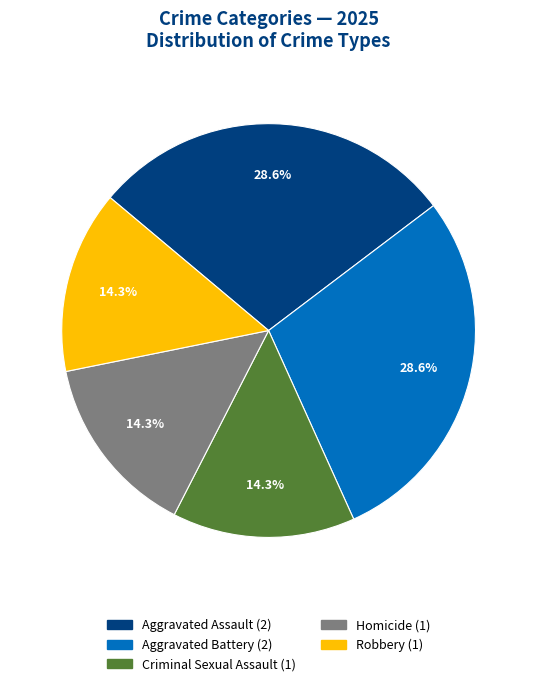

Does any single category account for the majority?

No